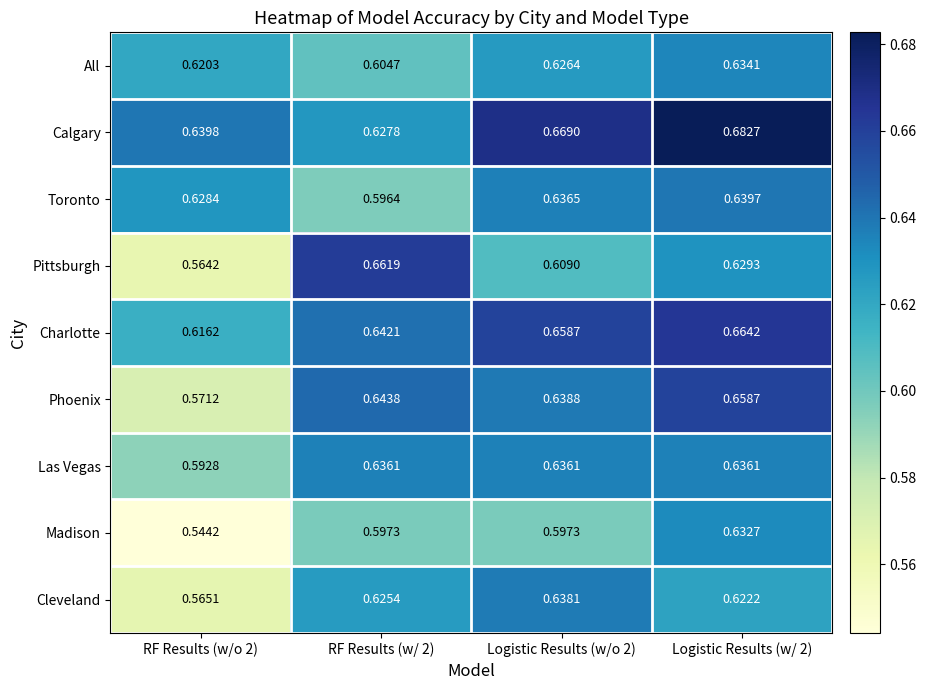

Is the value of Charlotte at Logistic Results (w/o 2) greater than the value of Toronto at RF Results (w/o 2)?

Yes